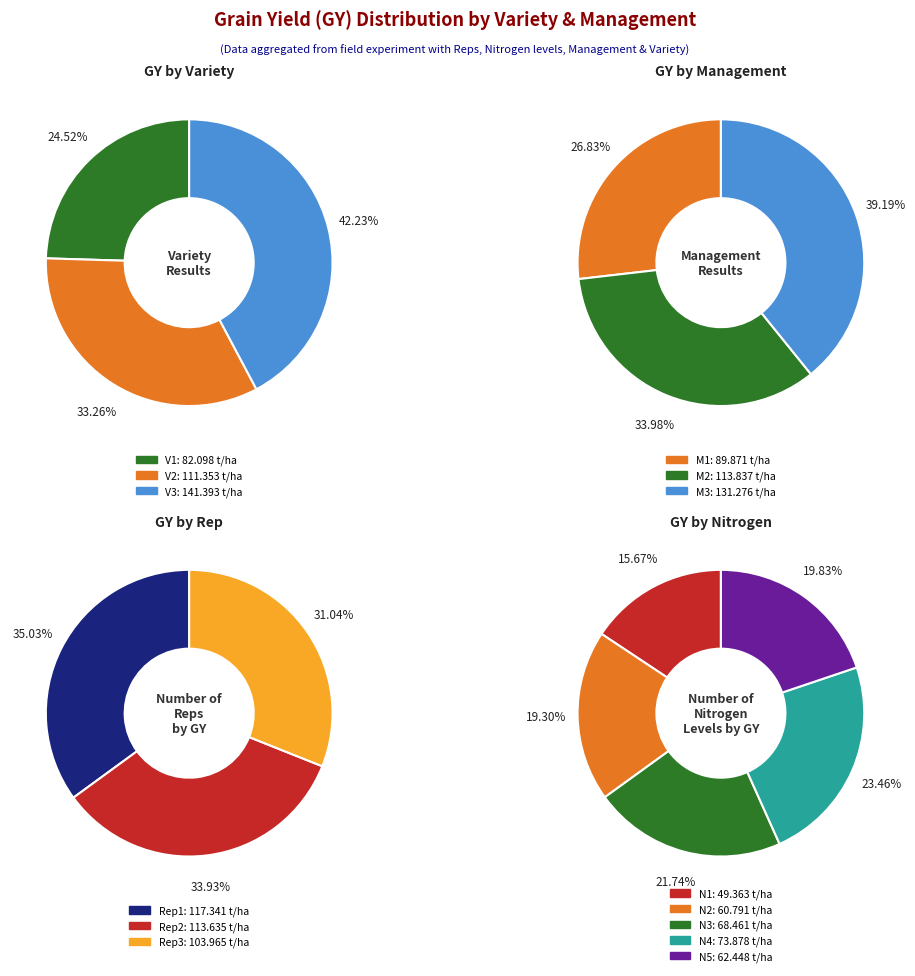

Do 3 and 4 together represent more than half of the pie?

No